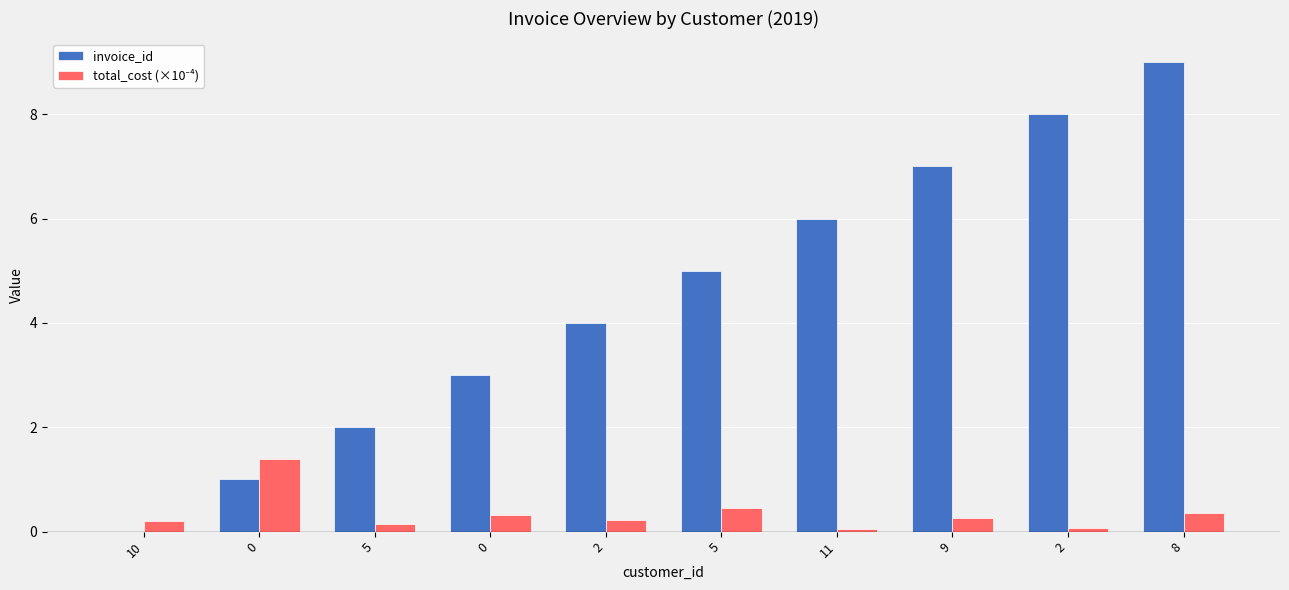

How many invoice_id values are between 2 and 7?

6